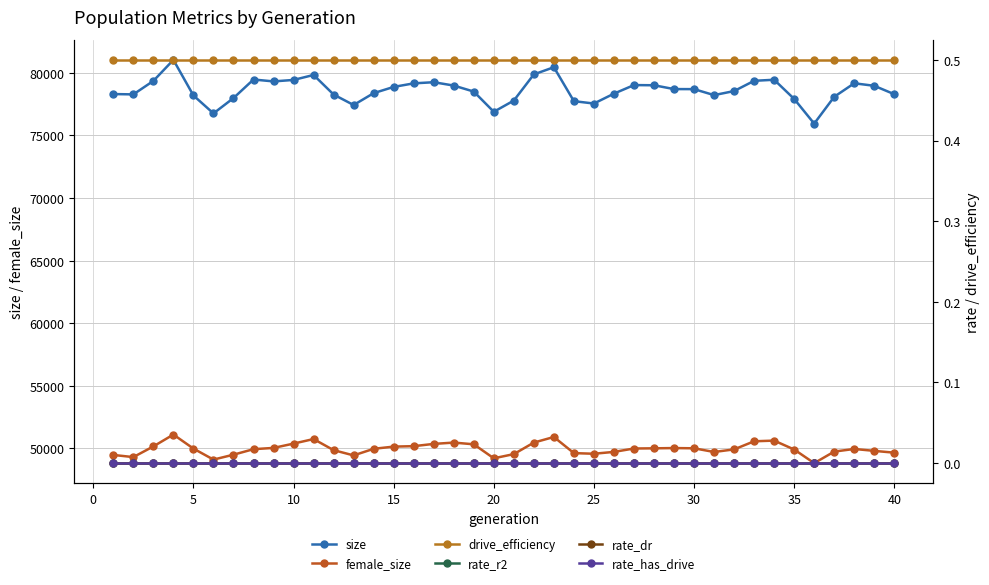

True or false: size has more than 2 interior local peaks.

True